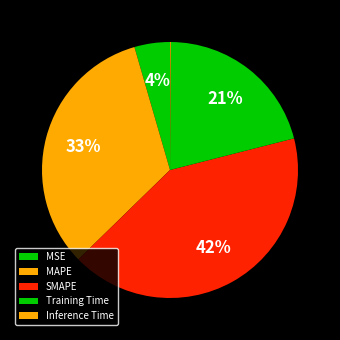

Rank the categories by value from highest to lowest.

SMAPE, MAPE, Training Time, MSE, Inference Time